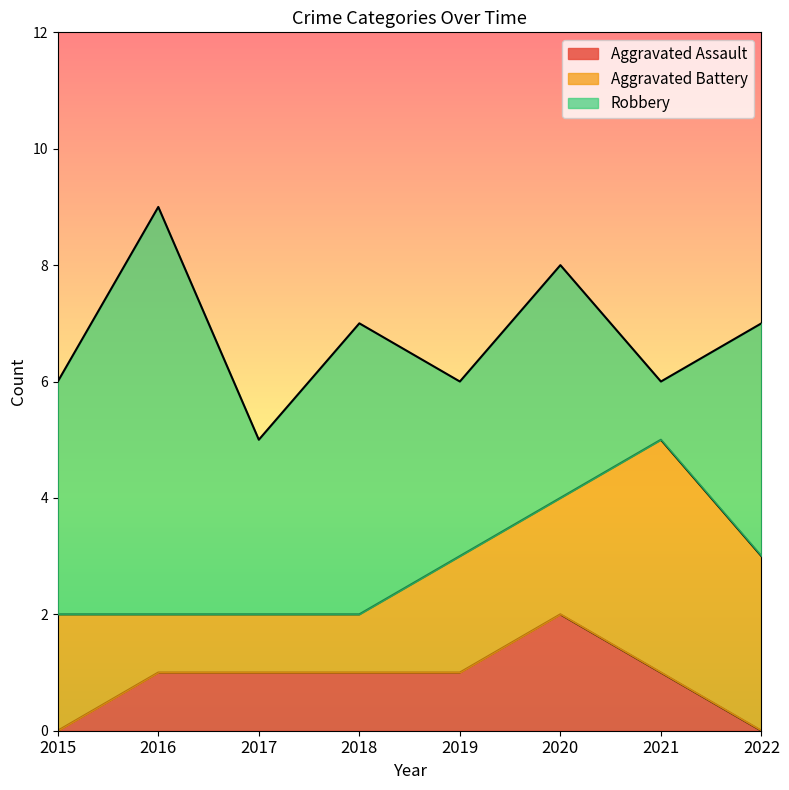

Read the Robbery value at 2015.

4